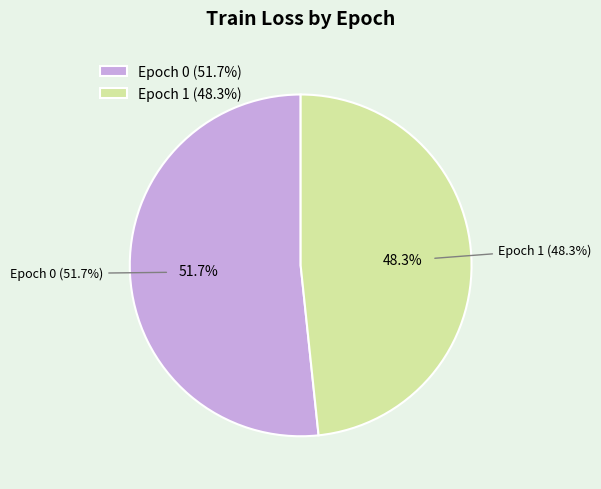

Rank the categories by value from lowest to highest.

Epoch 1, Epoch 0